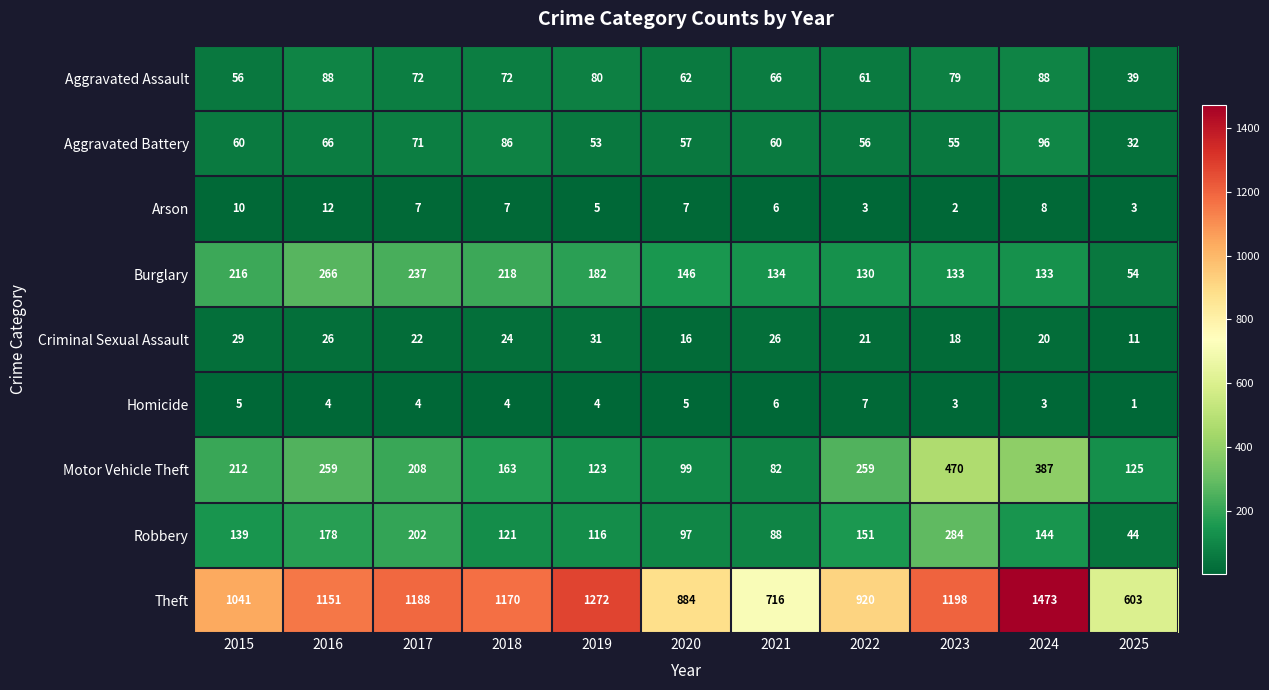

Which series has the largest total across all categories?

Theft